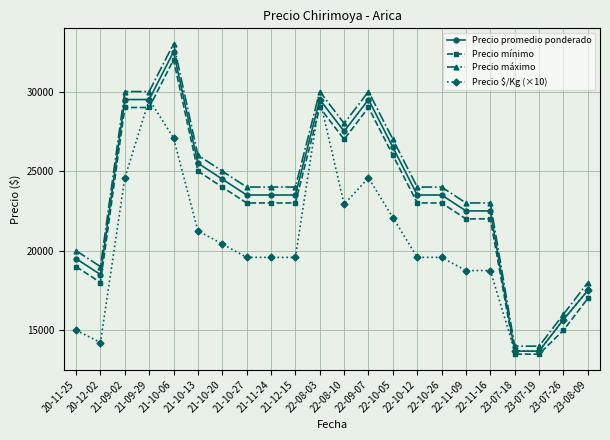

Count the number of categories in the chart.

22